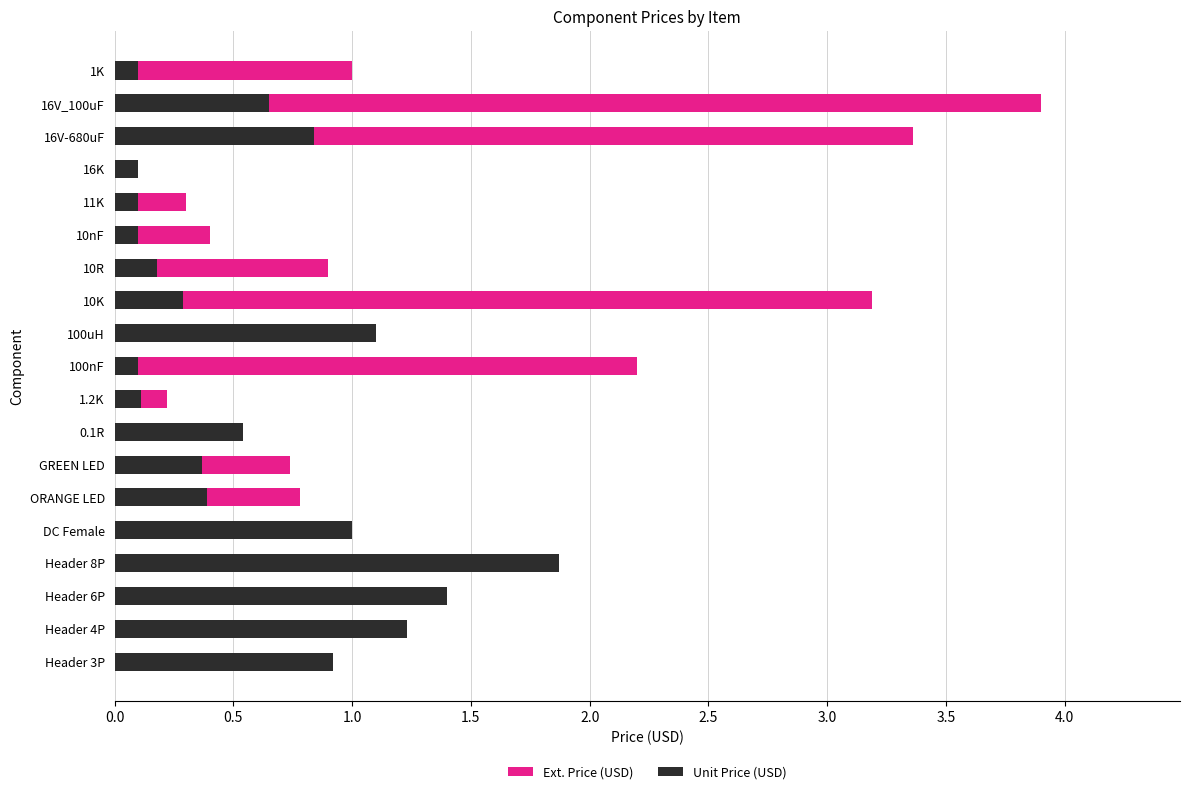

Rank the series by their maximum value, from highest to lowest.

Ext. Price (USD), Unit Price (USD)